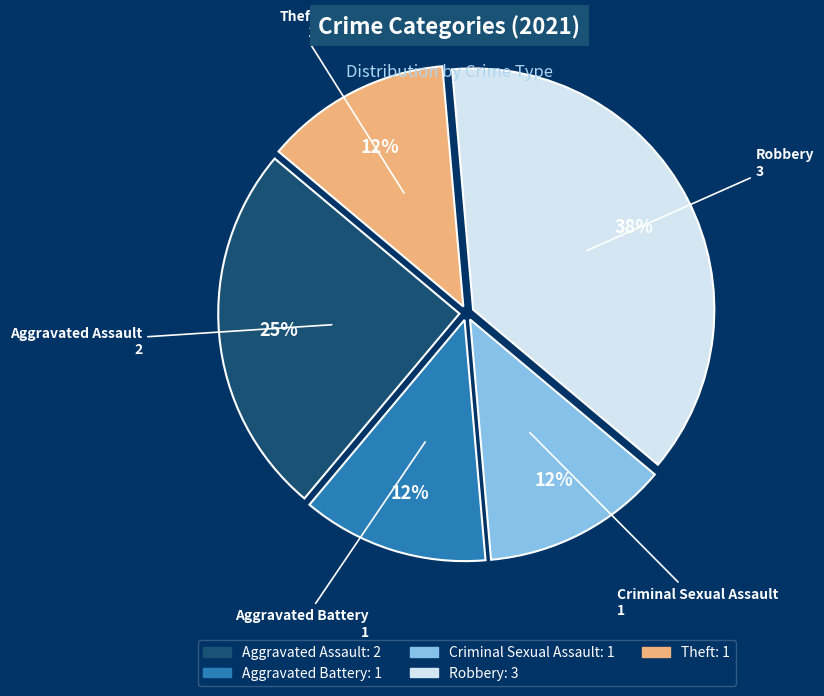

The Aggravated Assault slice represents 25% of the pie. True or false?

True